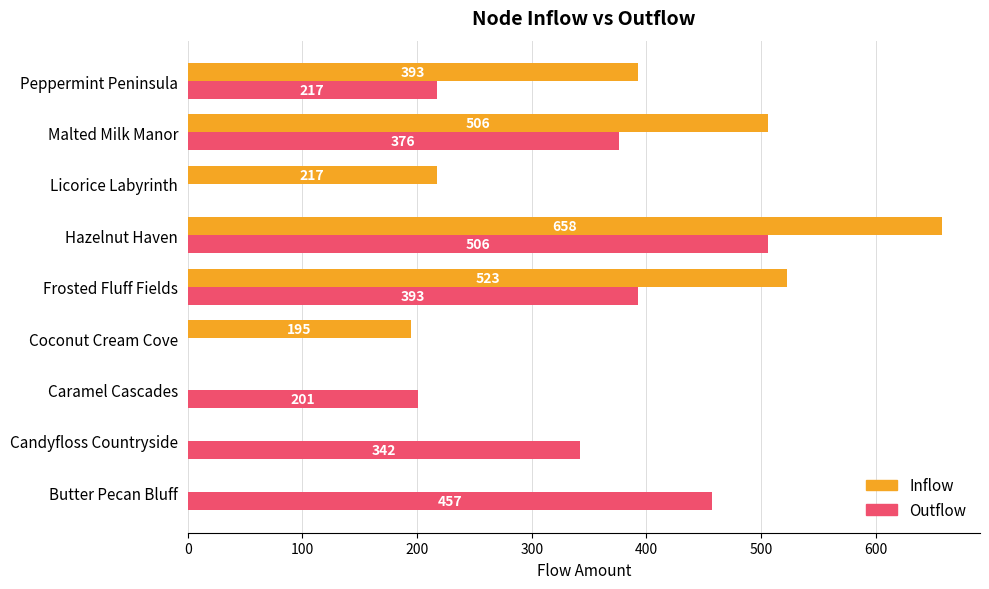

Which category has the highest value in the Outflow series?

Hazelnut Haven